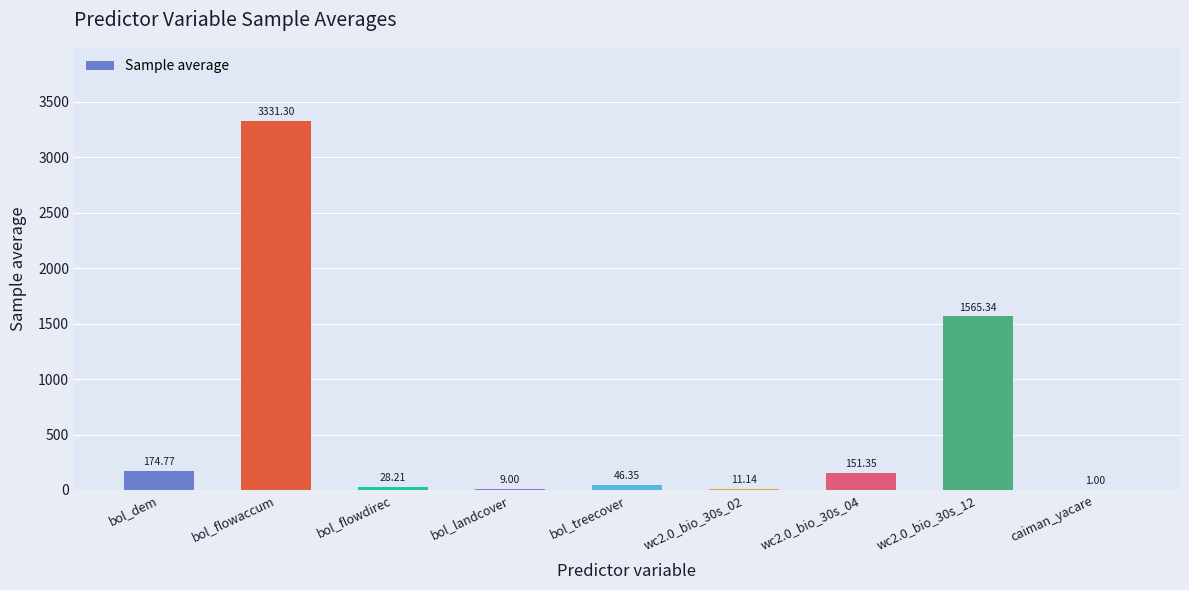

How many categories are shown in the chart?

9